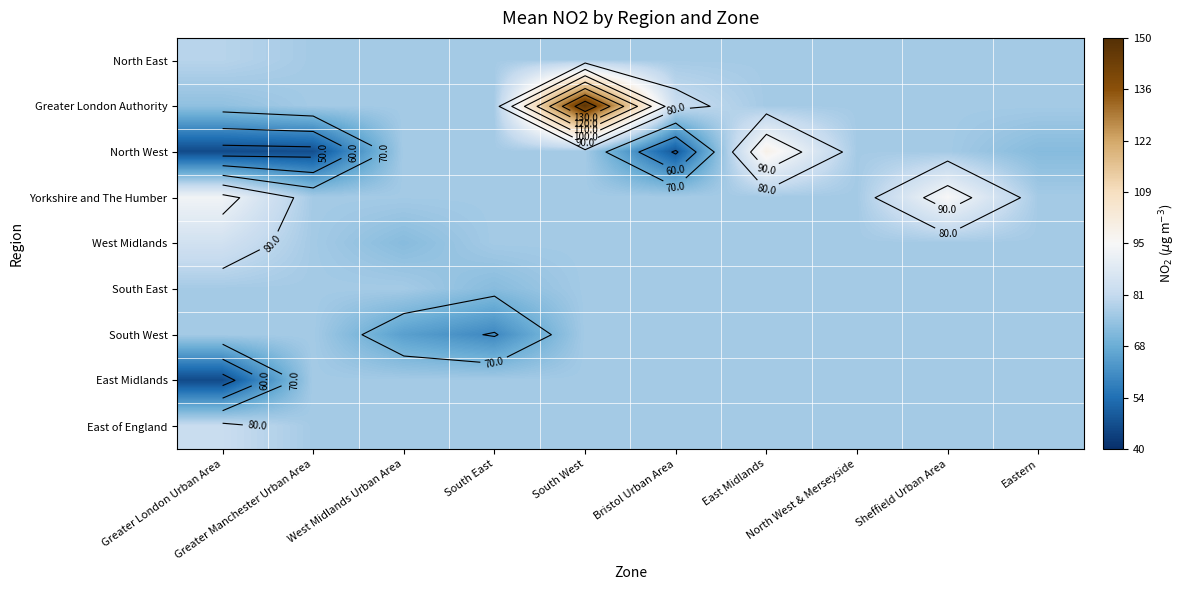

Rank the series by their maximum value, from lowest to highest.

East Midlands, South West, South East, North East, East of England, West Midlands, Yorkshire and The Humber, North West, Greater London Authority